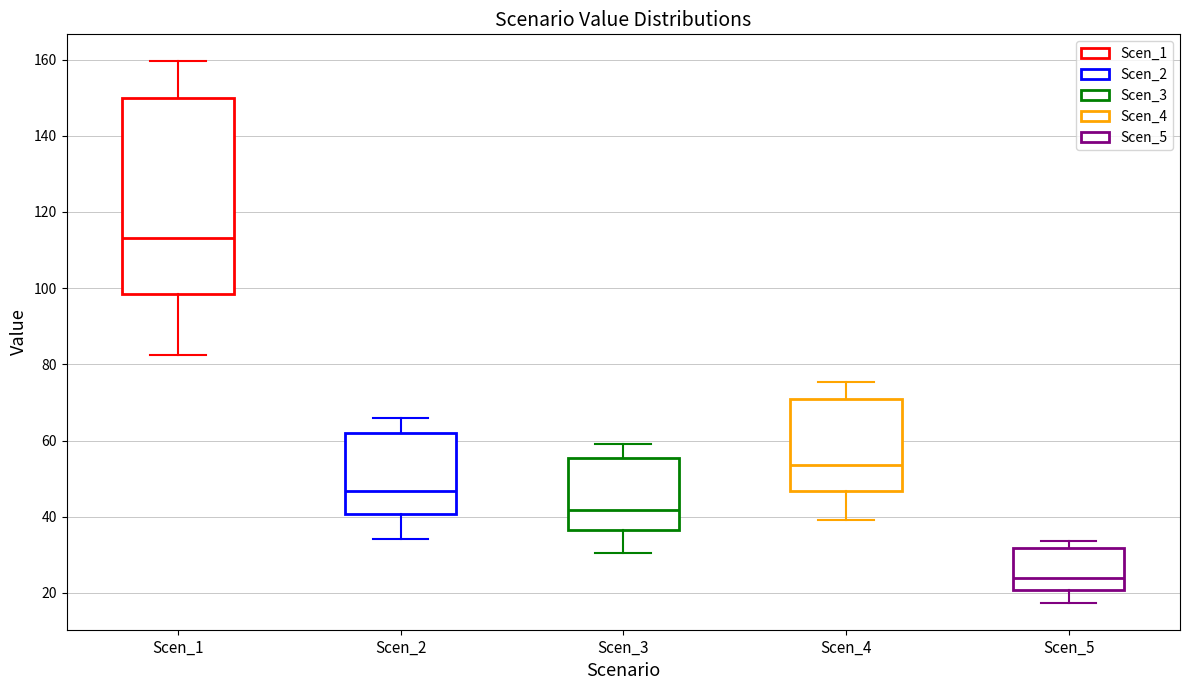

Where does the median line of the box for Scen_1 sit on the y-axis? The values are not printed on the chart, so give them approximately, as read against the axis.

114